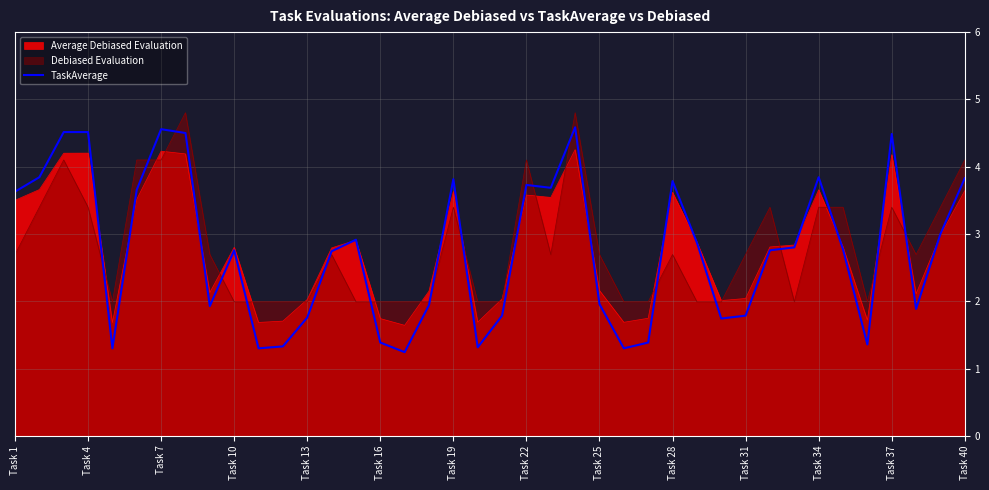

True or false: there are more than 1 points higher than both neighbors.

True